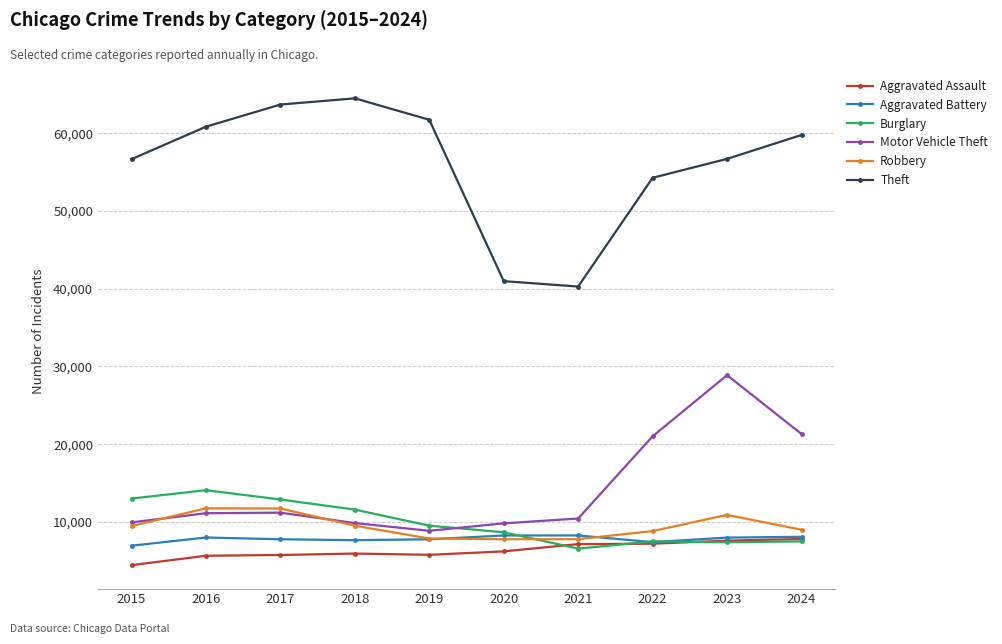

Between 2015 and 2020, which series saw the biggest shift?

Theft